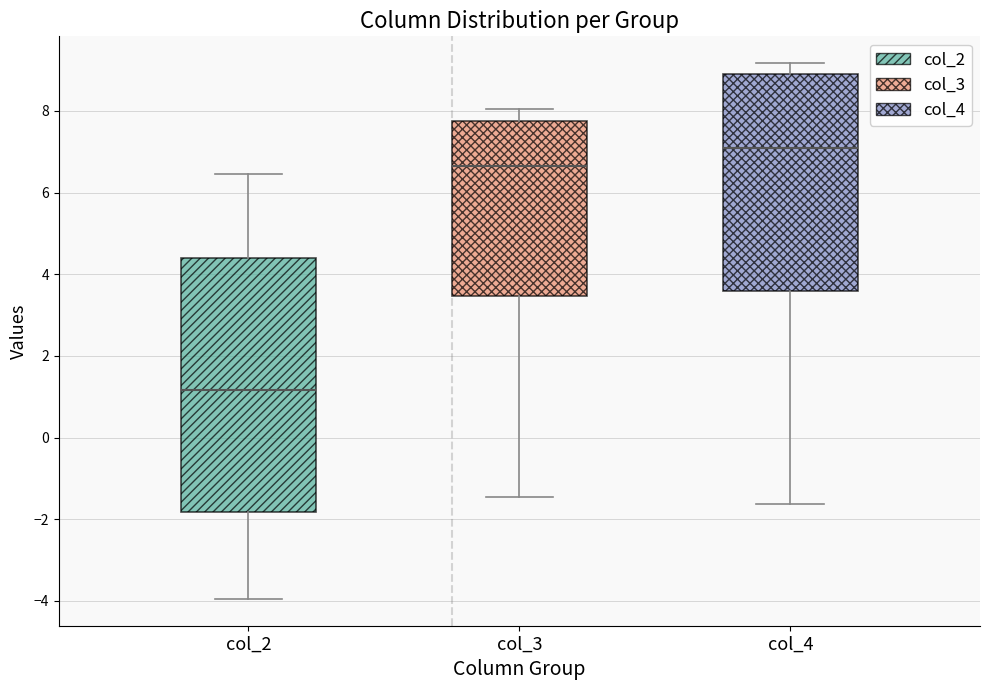

Which box is the tallest, from its lower edge to its upper edge?

col_2